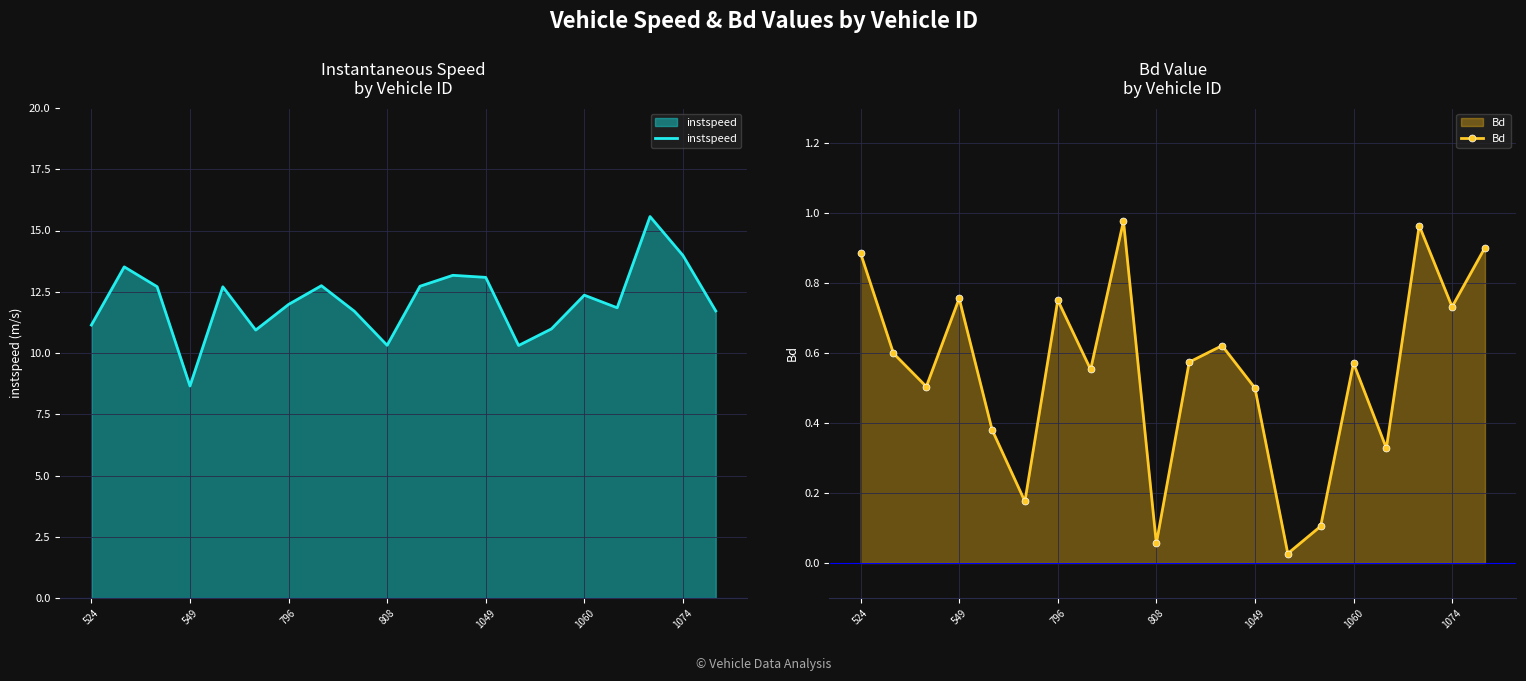

What is the value of the Bd point at the 17th from the left?

0.3